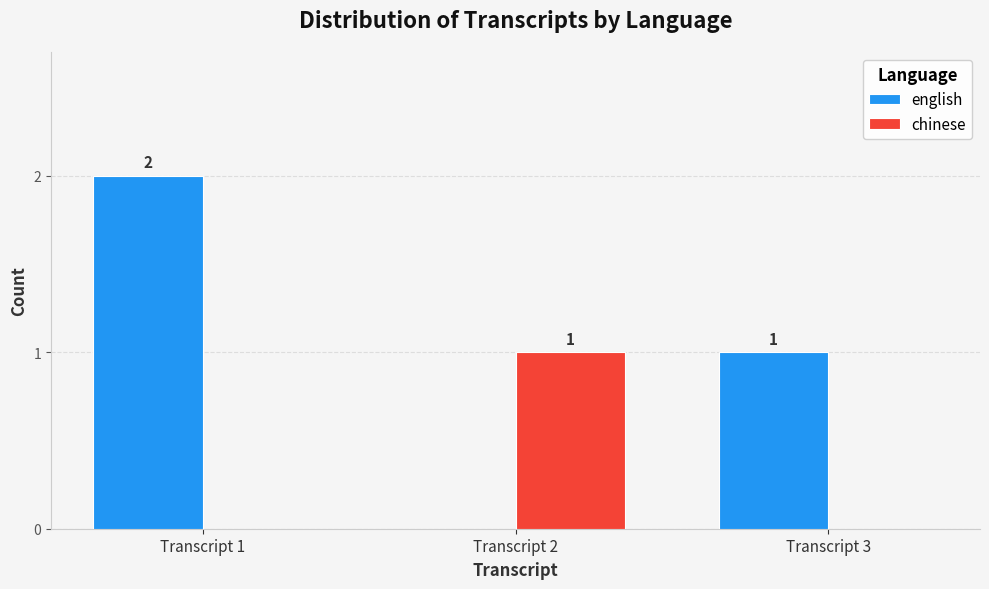

The english series shows 2 at Transcript 3. True or false?

False